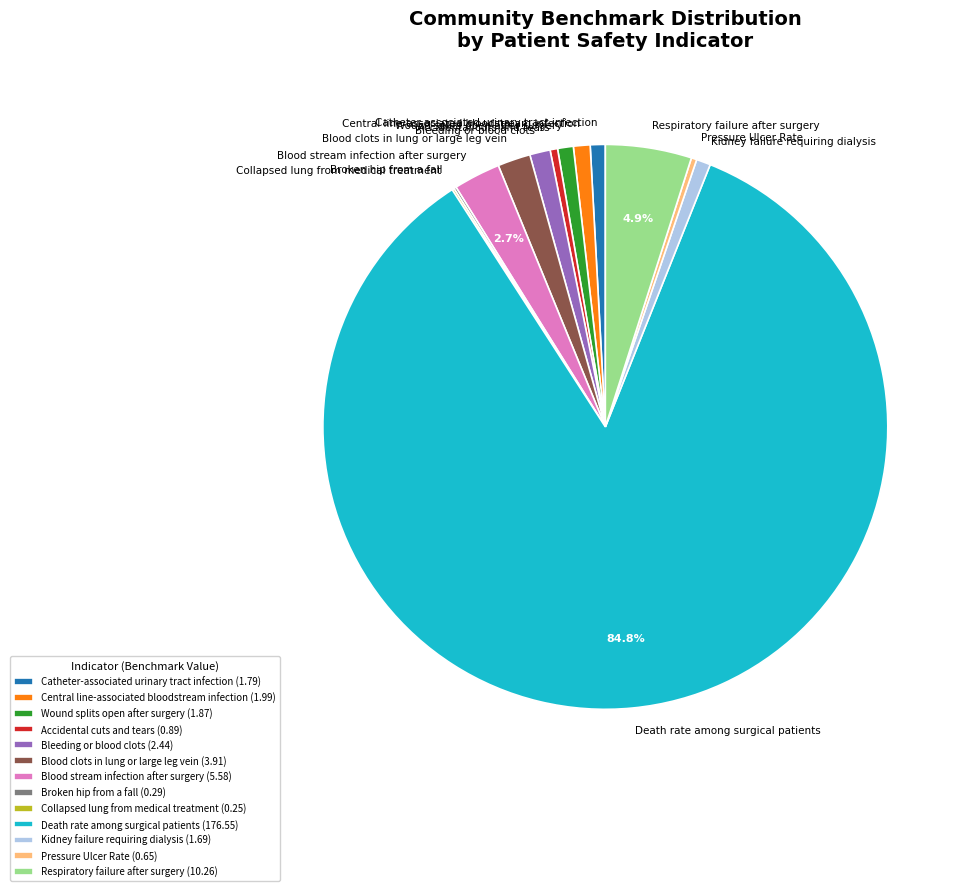

Combined, what portion of the pie is Respiratory failure after surgery and Death rate among surgical patients?

89.7%